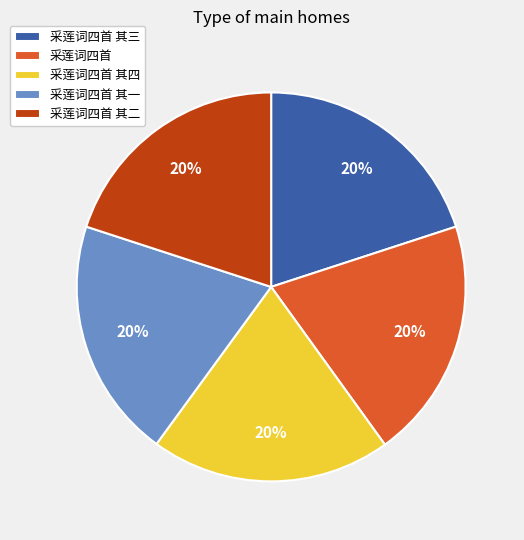

To the nearest percent, what is the average slice percentage?

20%